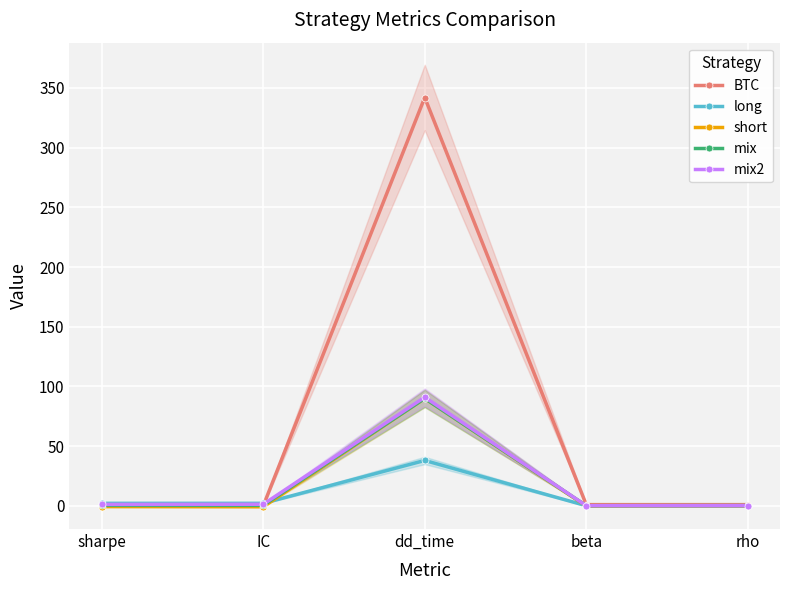

Between IC and dd_time, which series saw the biggest shift?

BTC